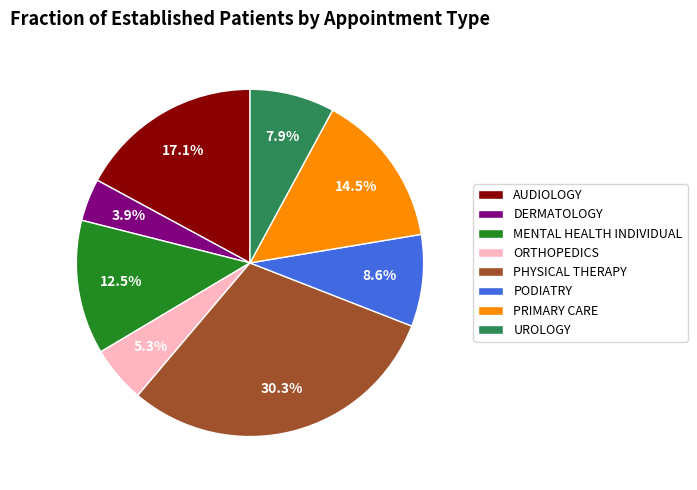

What percentage is the PODIATRY slice, to the nearest percent?

9%